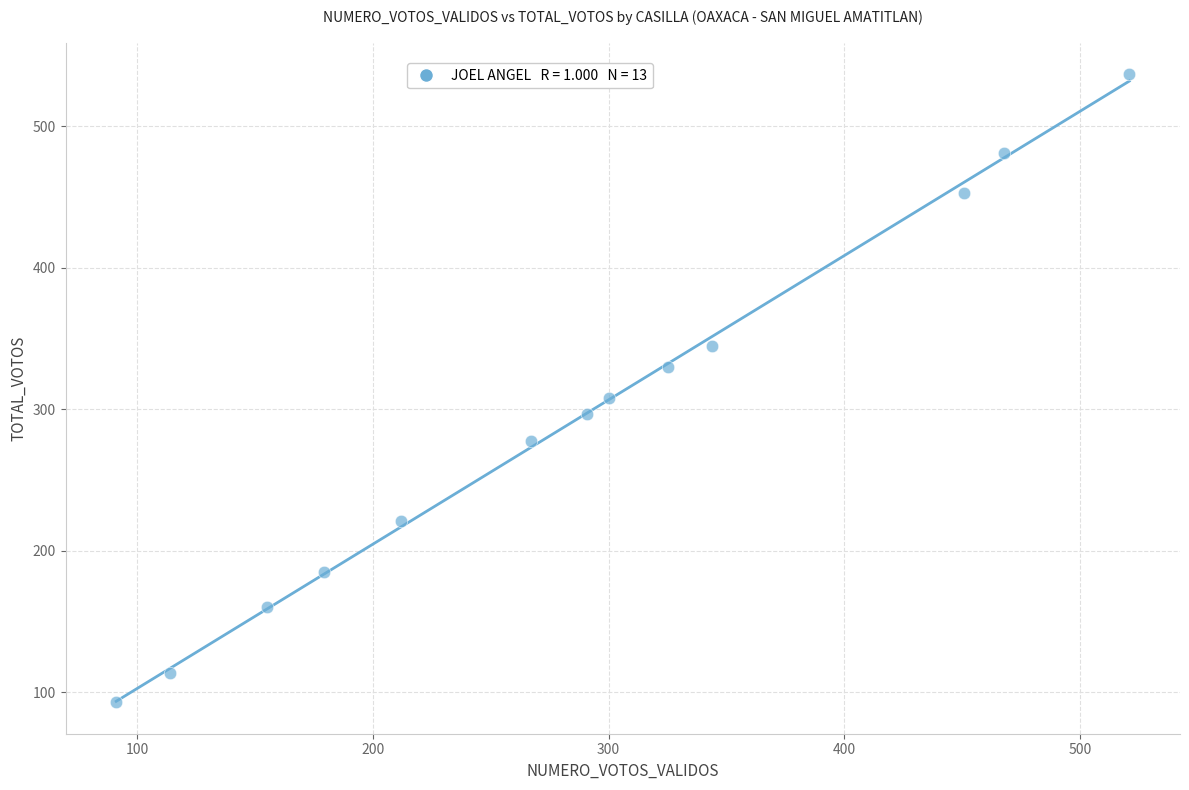

What is the range of X values (max minus min)?

430